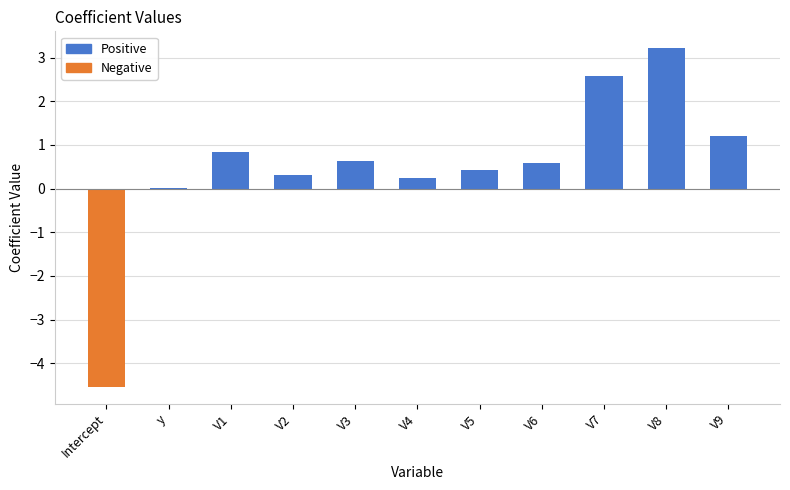

What is the greatest value displayed?

3.2